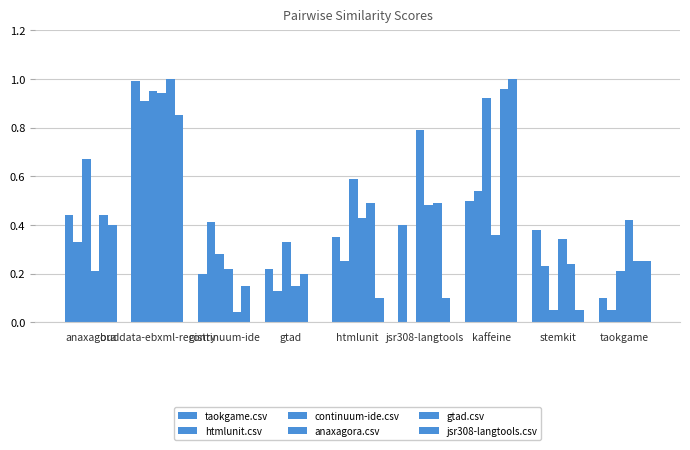

List the labels in order of continuum-ide.csv value, smallest first.

stemkit, taokgame, continuum-ide, gtad, htmlunit, anaxagora, jsr308-langtools, kaffeine, buddata-ebxml-registry